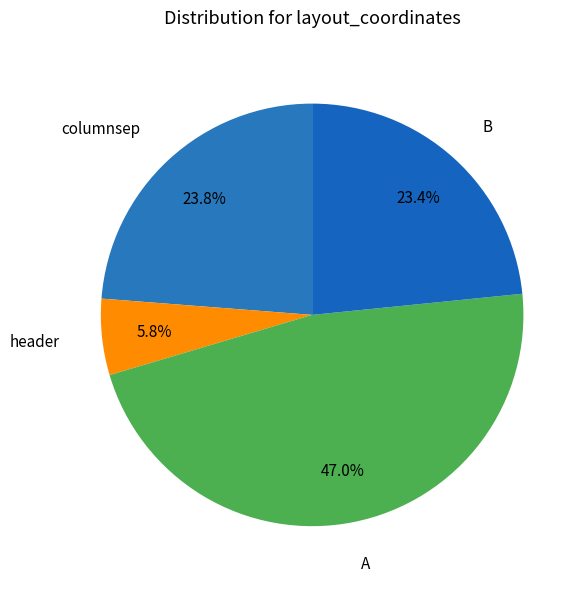

To the nearest percent, what is the difference between the largest and smallest slice percentages?

41%